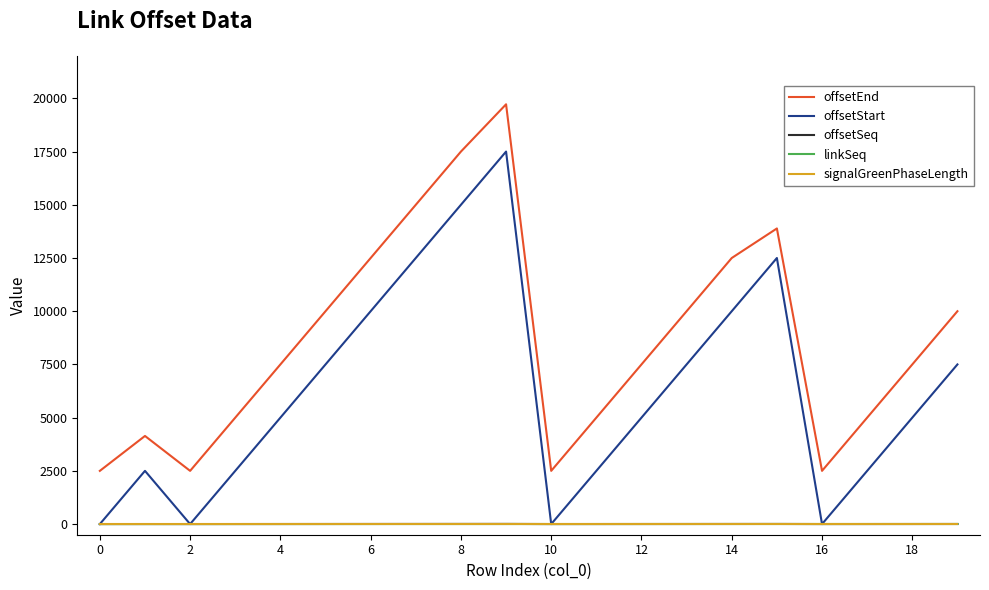

In offsetEnd, how many points are higher than both neighbors (excluding endpoints)?

3